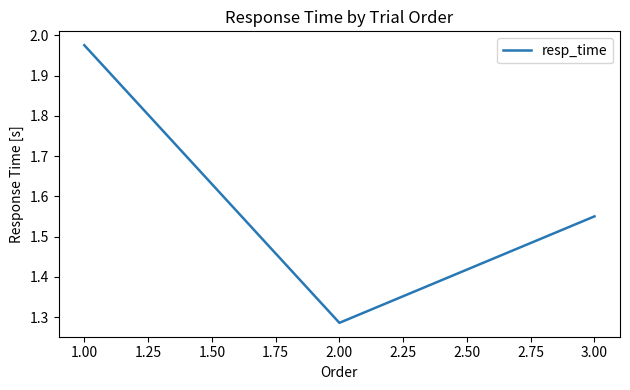

What is the sum of the values at 2.00 and 3.00?

2.8